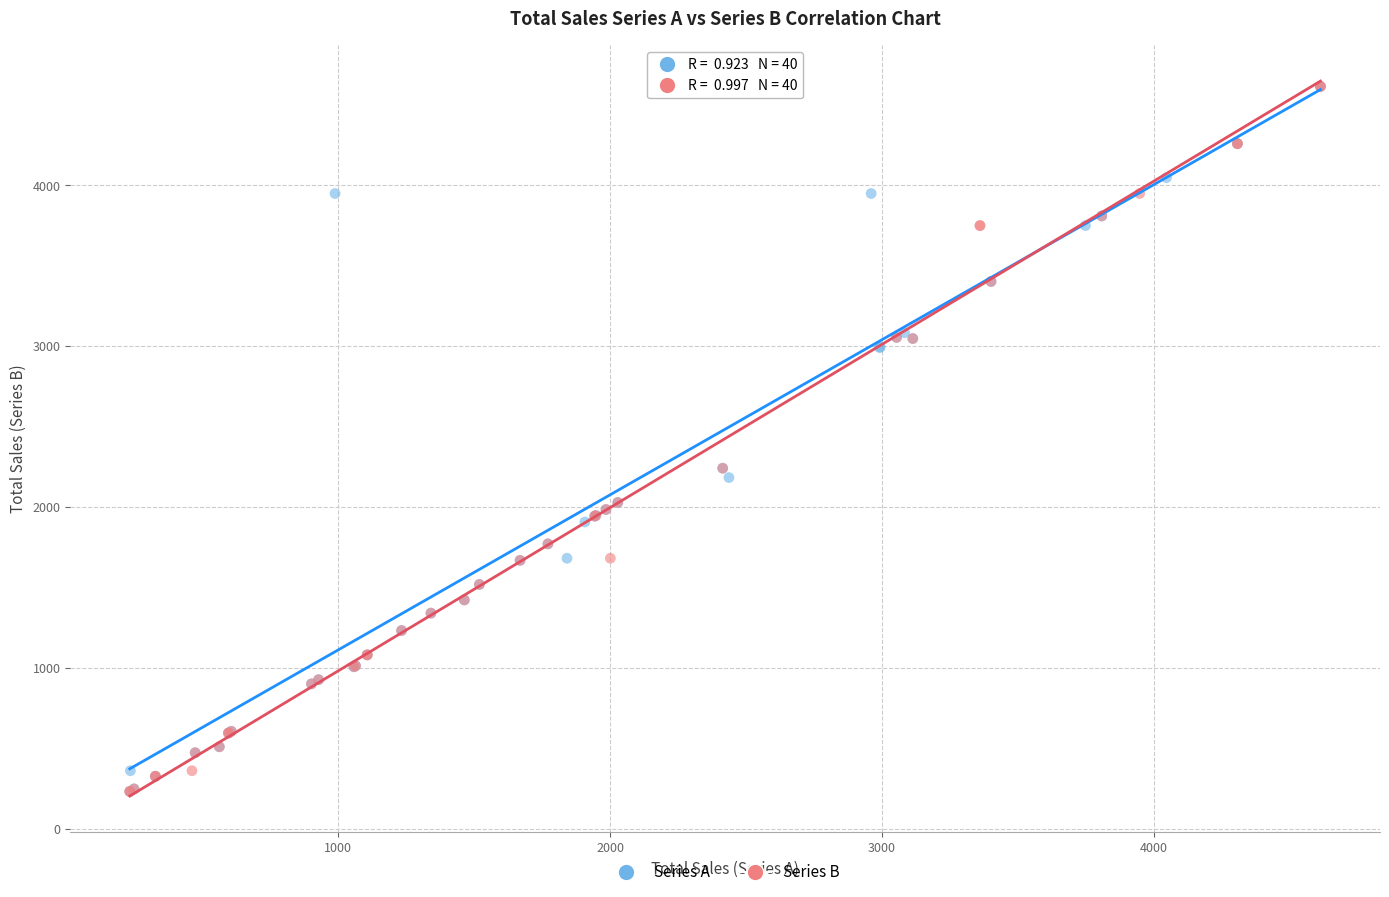

What are all the series names shown in the legend?

Series A, Series B